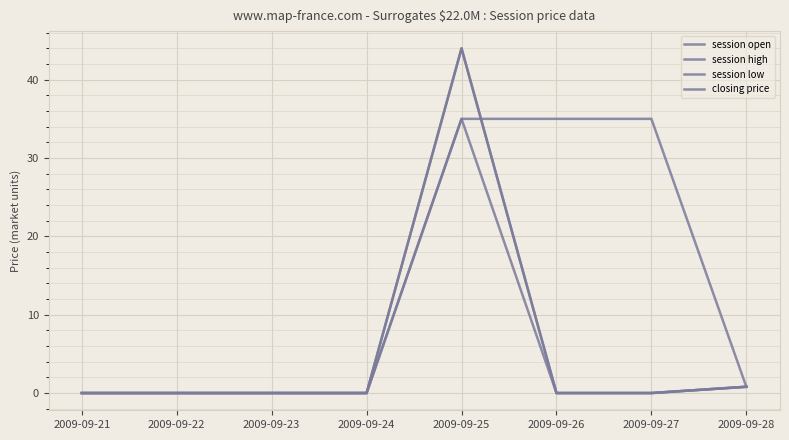

What is the average value of the closing price series?

13.2